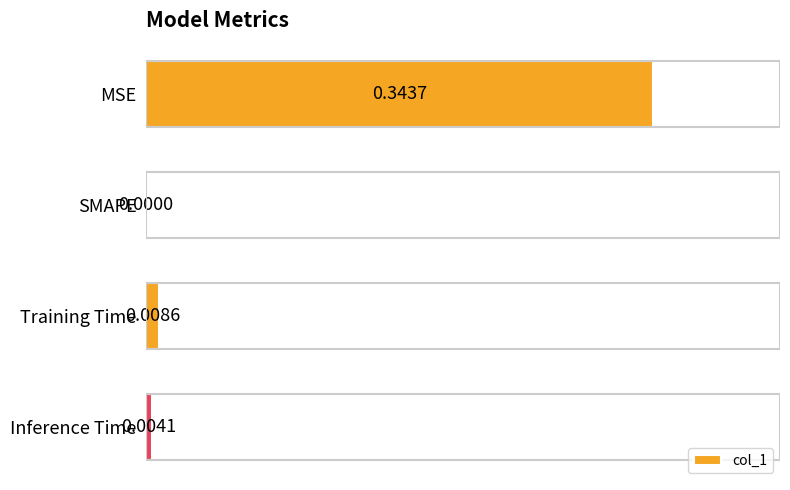

At which label is the value closest to 0?

SMAPE